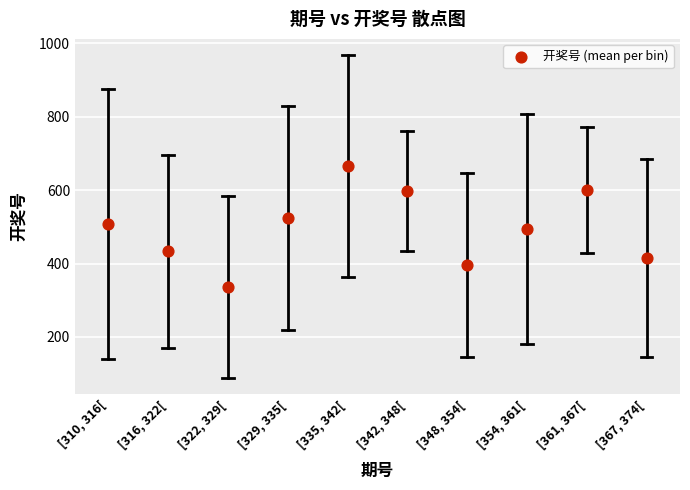

What is the average Y value?

496.7